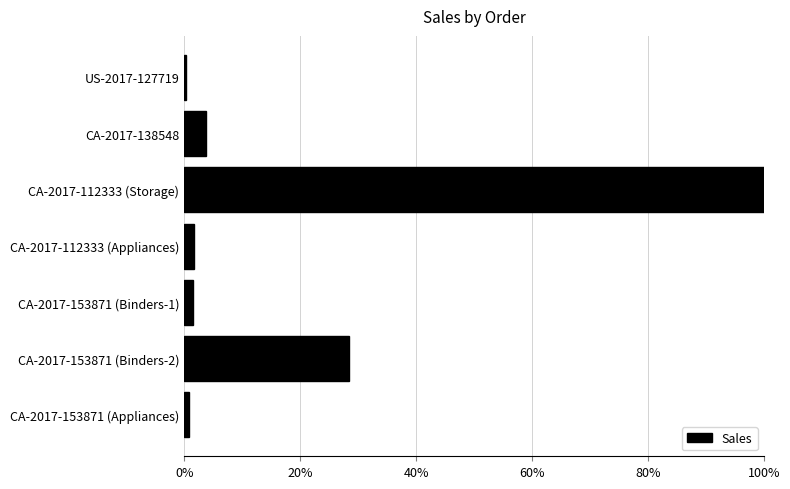

Is it true that the value at CA-2017-153871 (Binders-2) is 28.4?

True